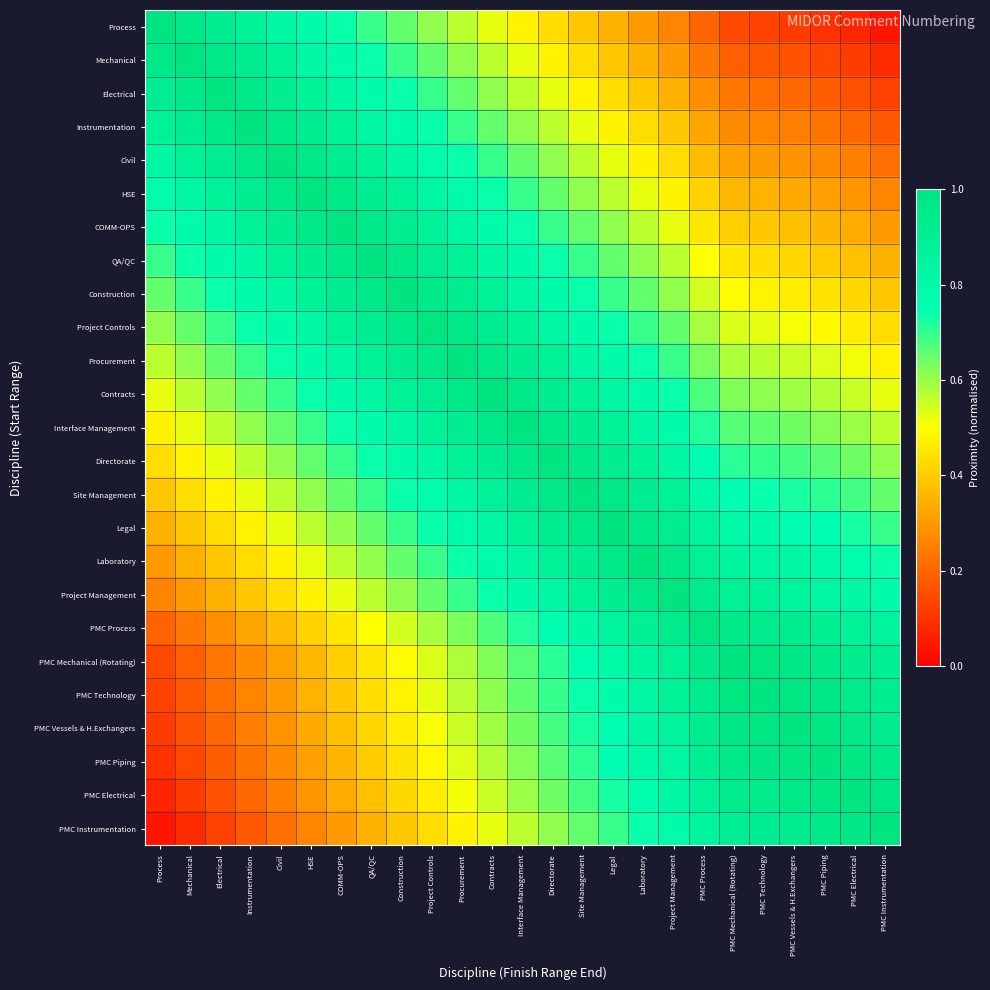

At which category is the sum across all series the highest?

Interface Management